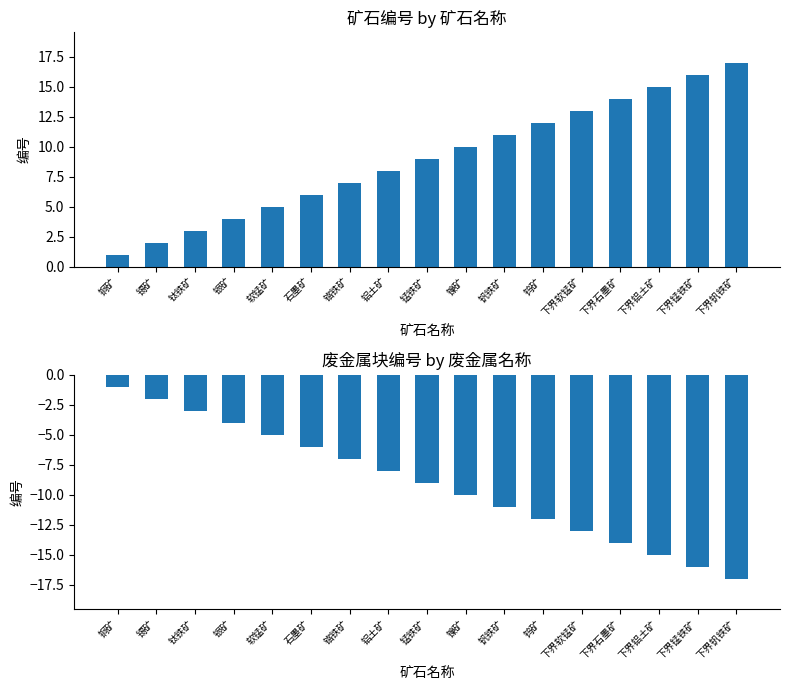

Which has a higher value, 钨矿 or 镍矿?

钨矿